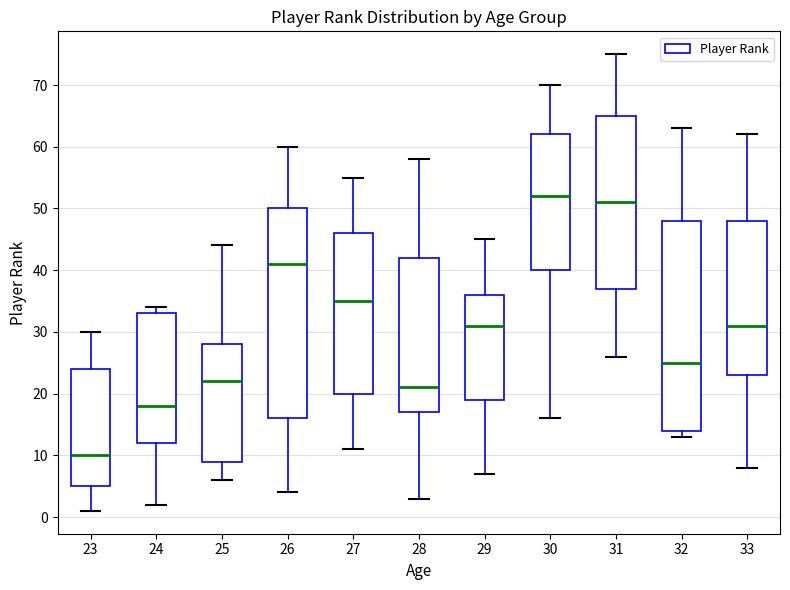

Which box's median line is the highest?

30